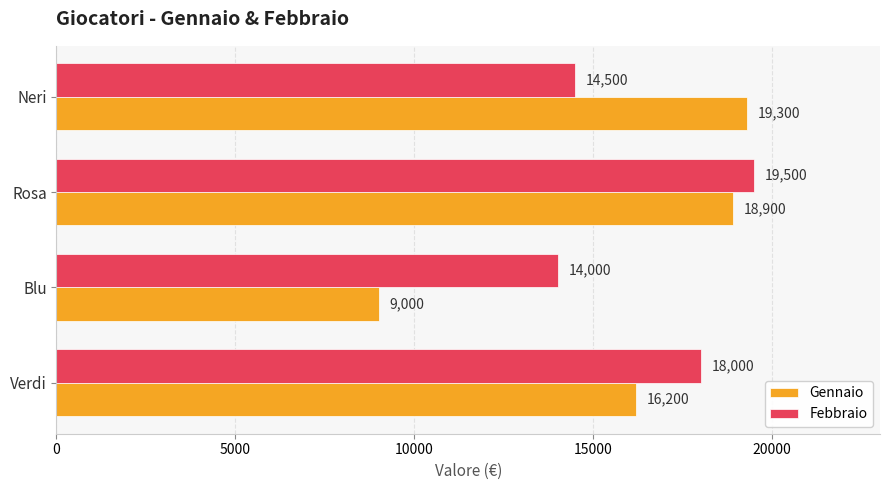

What is the spread (max minus min) of values at Blu?

5000